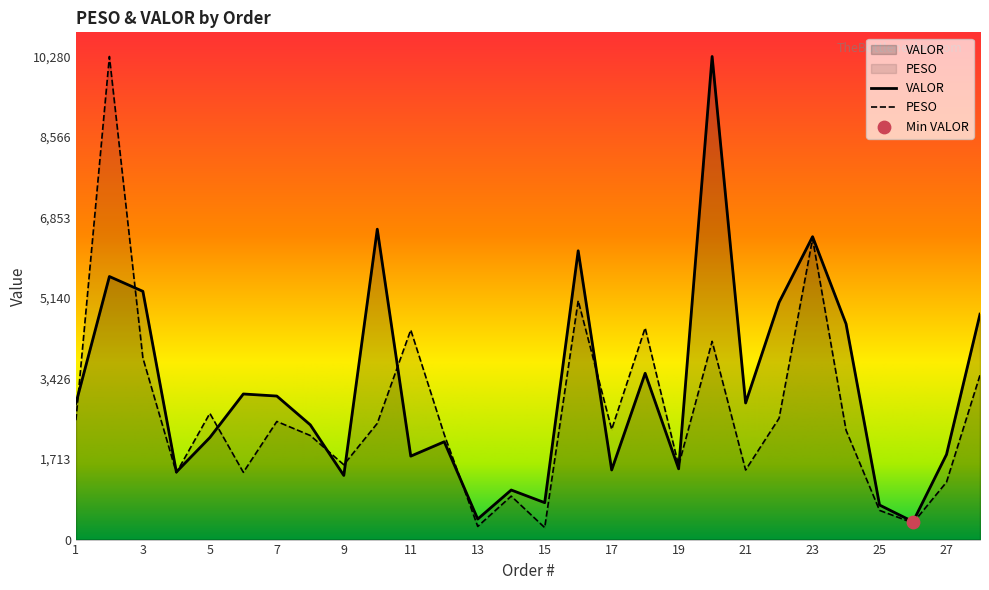

What are all the series names shown in the legend?

PESO, VALOR